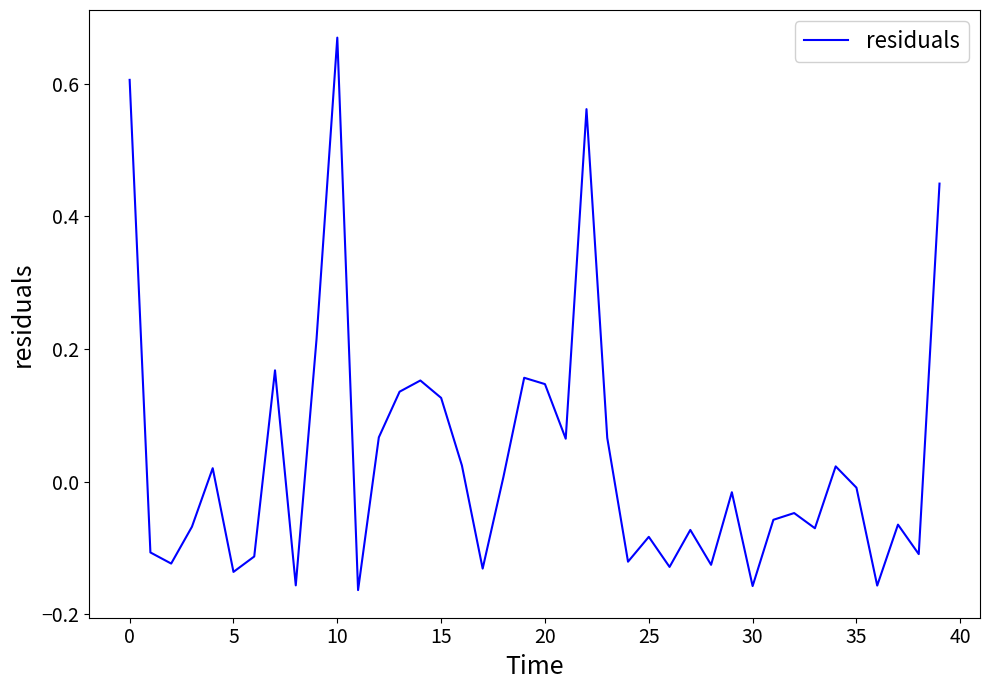

What is the difference between the maximum and minimum values?

0.8